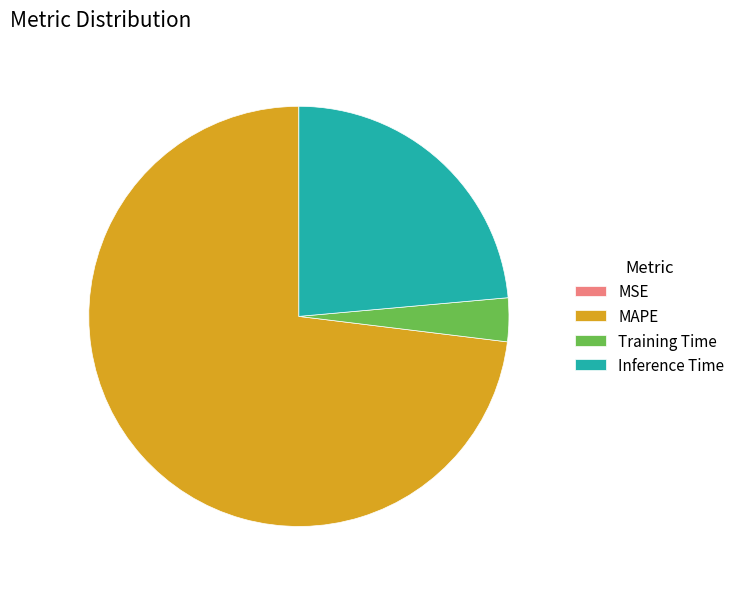

Which category accounts for the majority?

MAPE